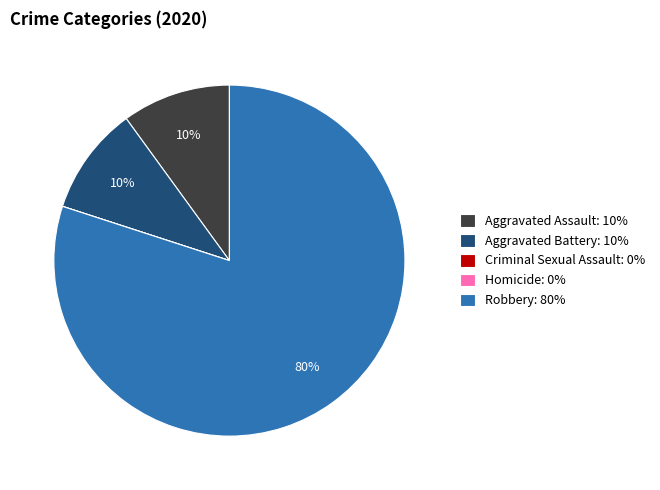

Is it true that Aggravated Assault: 10% is 10% of the pie?

True